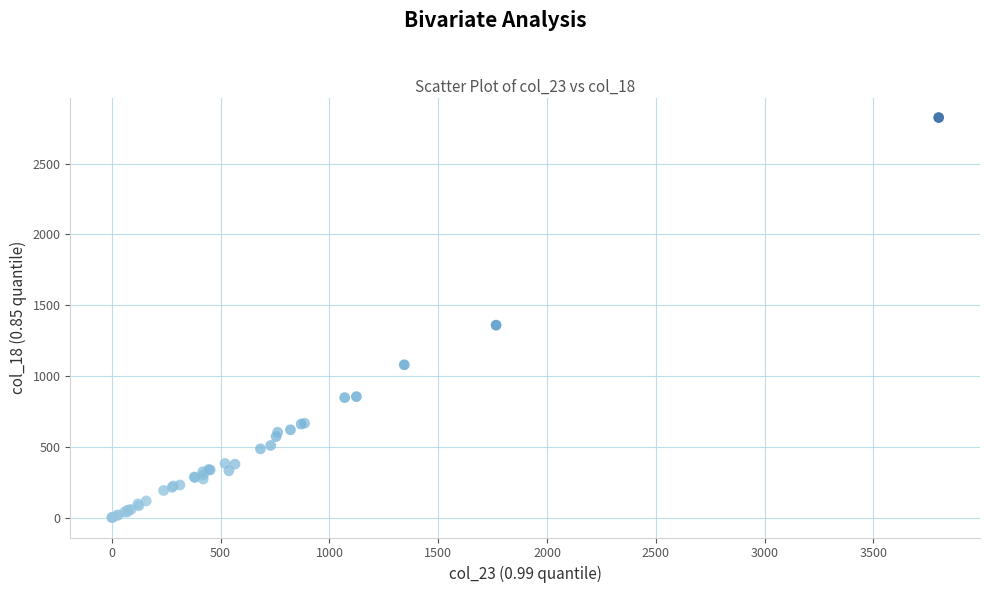

What Y value in the scatter plot is closest to 1413?

1359